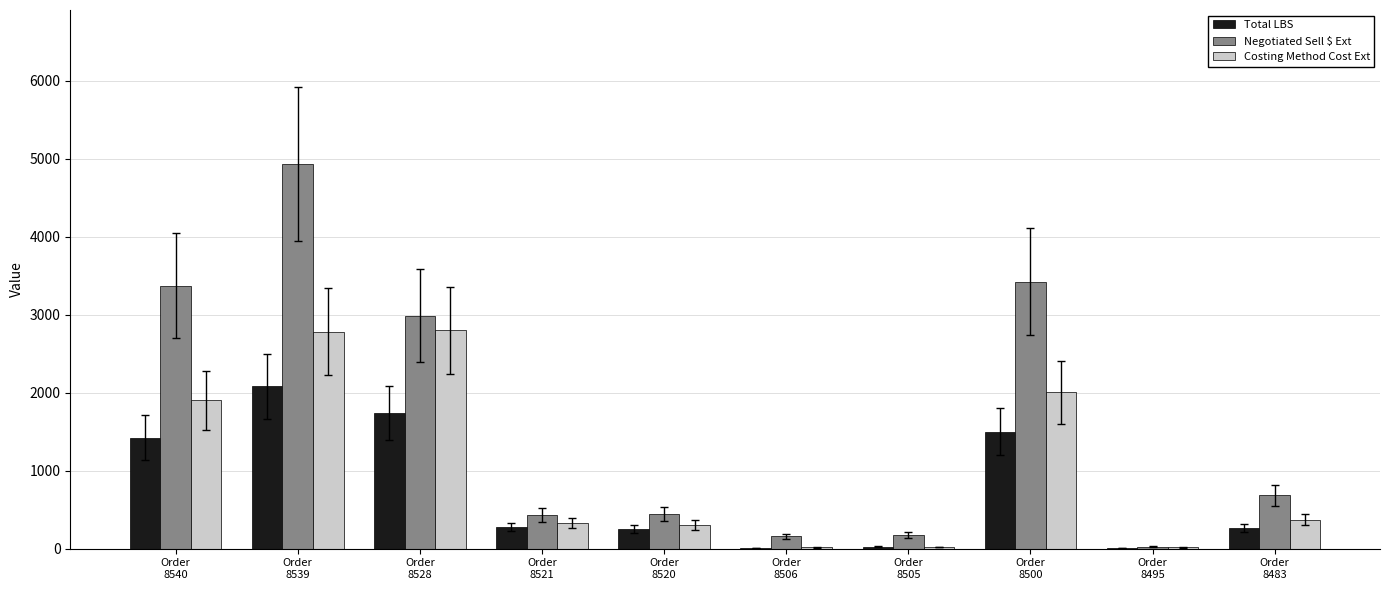

What is the maximum value shown in the chart?

4932.1